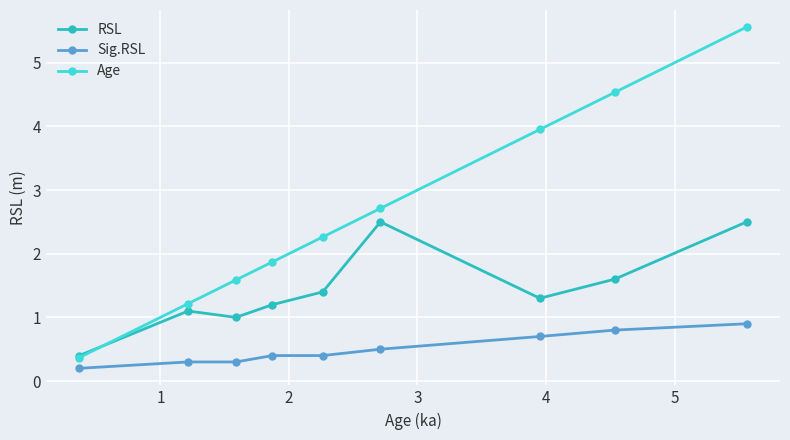

What is the maximum value for Age?

5.6